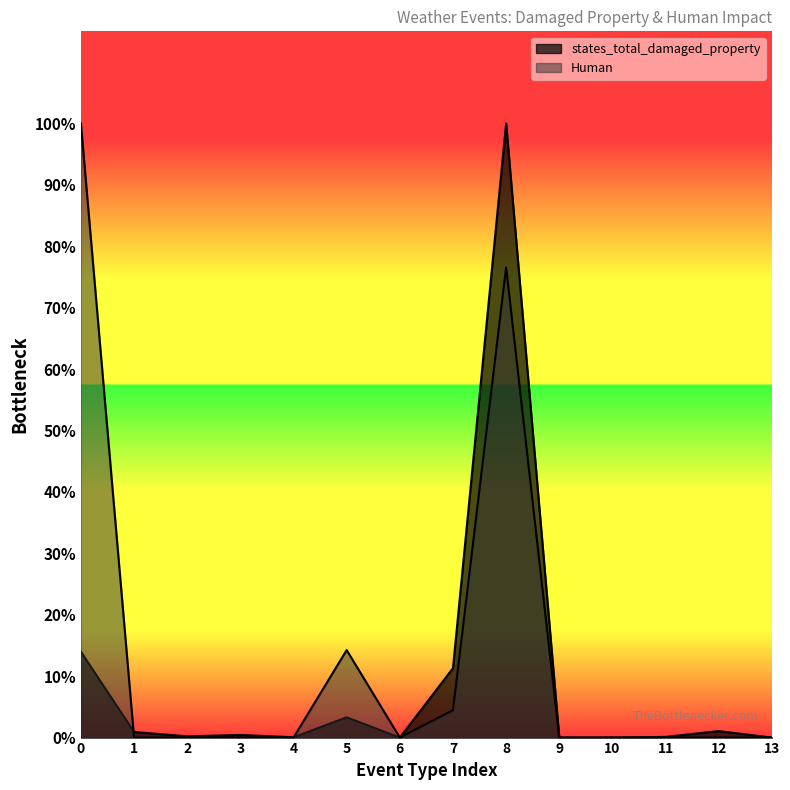

True or false: states_total_damaged_property has a value of 57131.3 at 11.

False